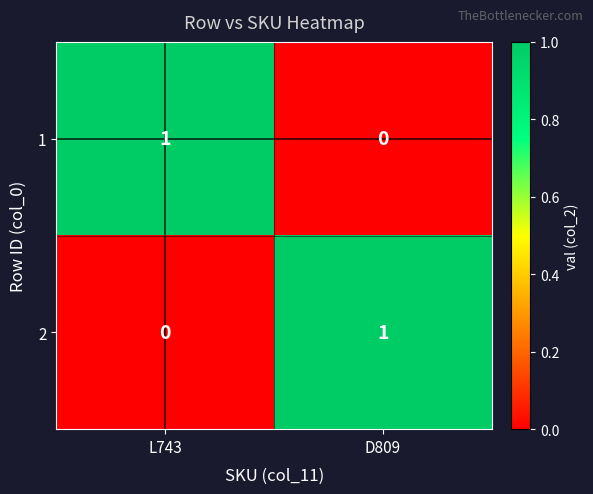

Reading left to right, transcribe all the data shown in this chart.

1: L743=1	D809=0
2: L743=0	D809=1